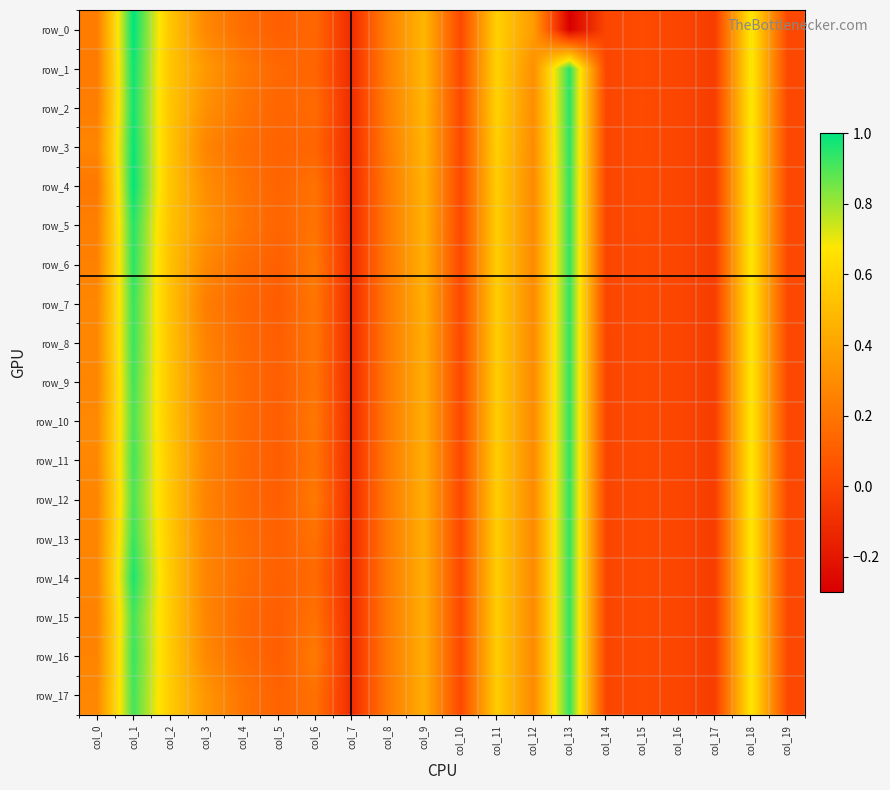

What is the greatest value displayed?

1.0